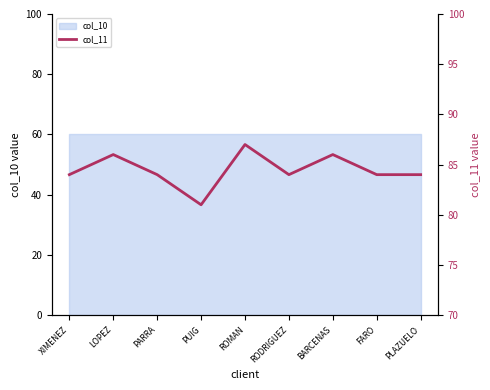

Reading left to right, what are all the values shown in this chart?

84	86	84	81	87	84	86	84	84